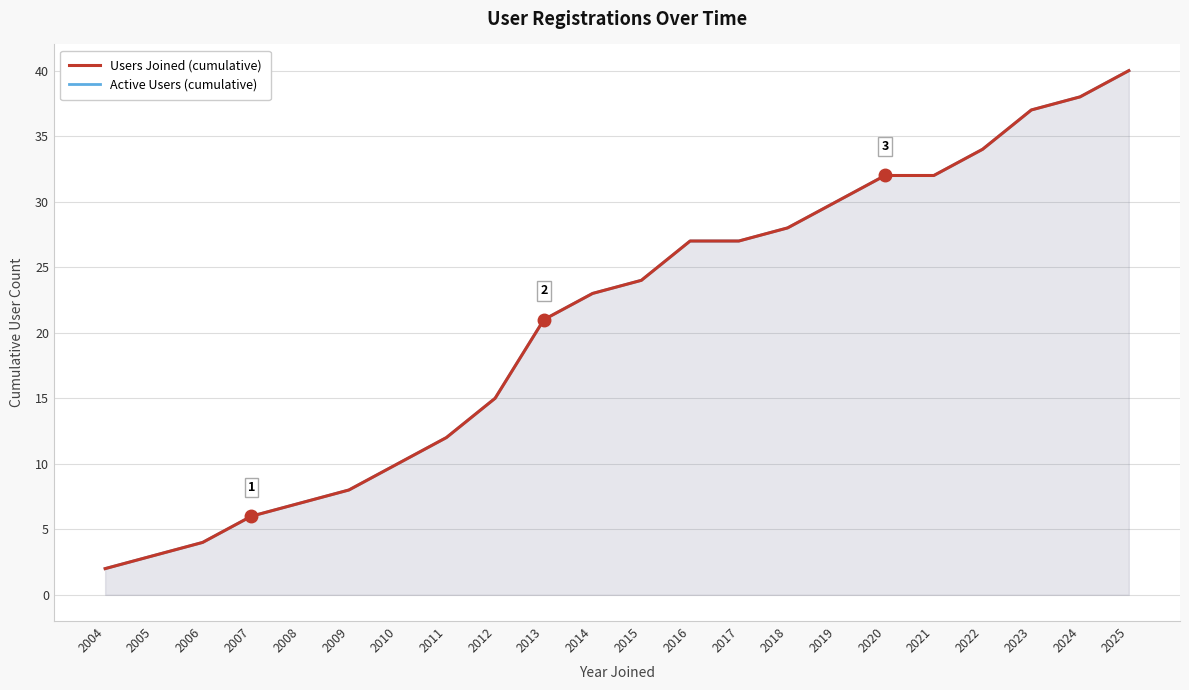

What is the difference between the maximum and minimum values in the Active Users (cumulative) series?

38